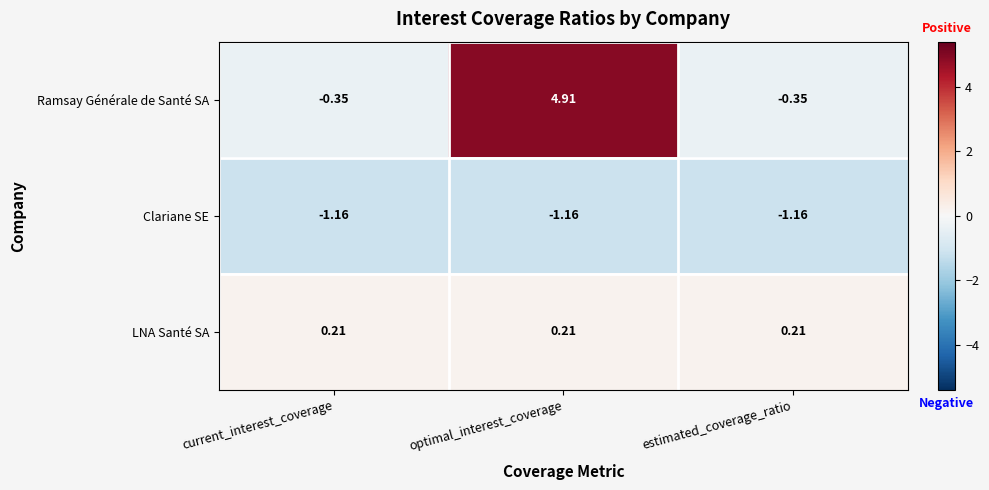

Rank the series by their average value, from highest to lowest.

Ramsay Générale de Santé SA, LNA Santé SA, Clariane SE